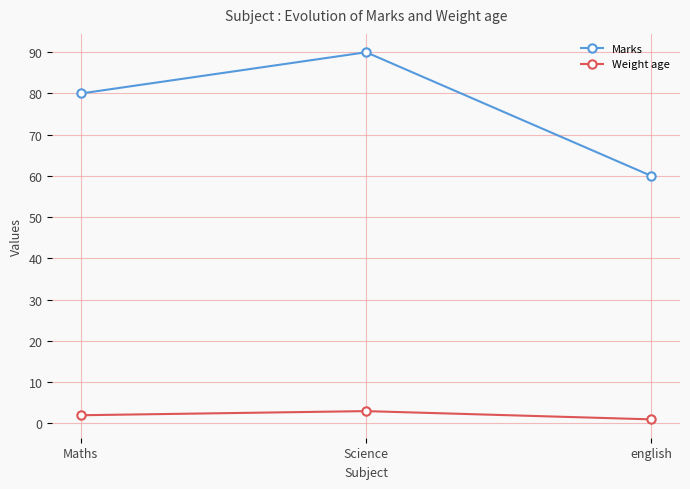

What is the difference between the Weight age values at english and Science?

2